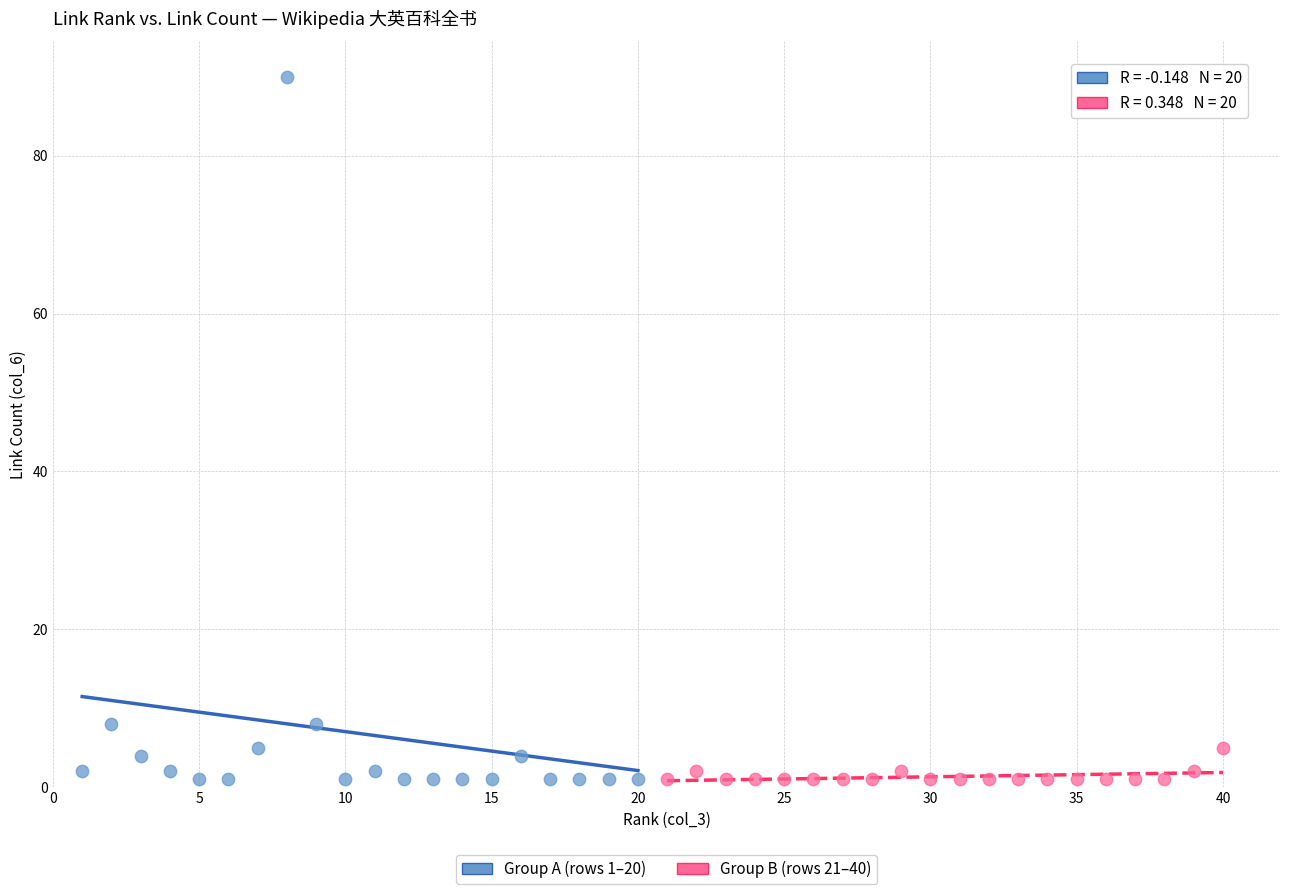

Which series reaches the maximum Y coordinate?

Group A (rows 1–20)